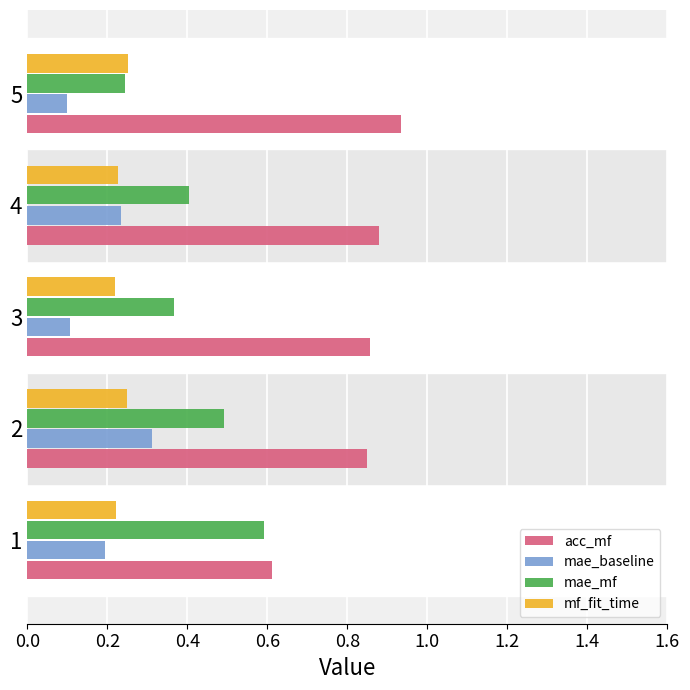

The value of acc_mf at 4 is 1.4. True or false?

False